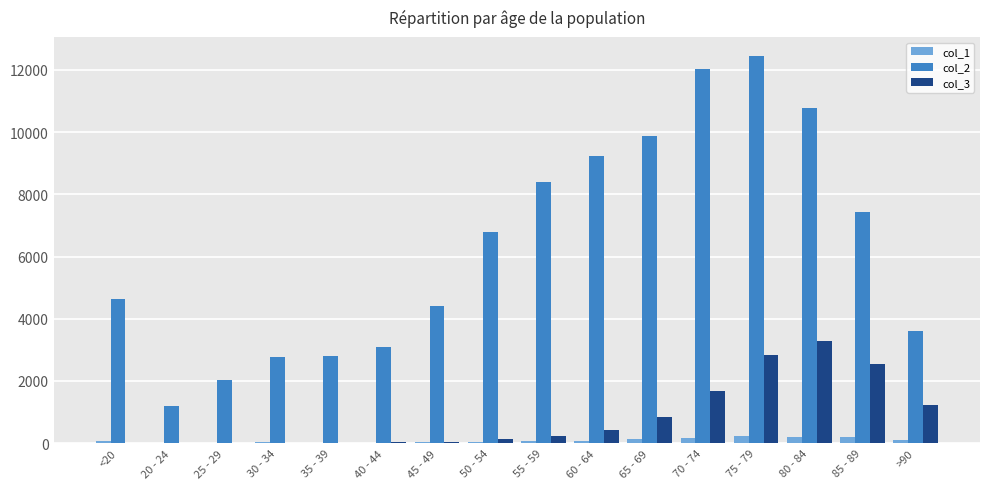

How many categories are shown in the chart?

16